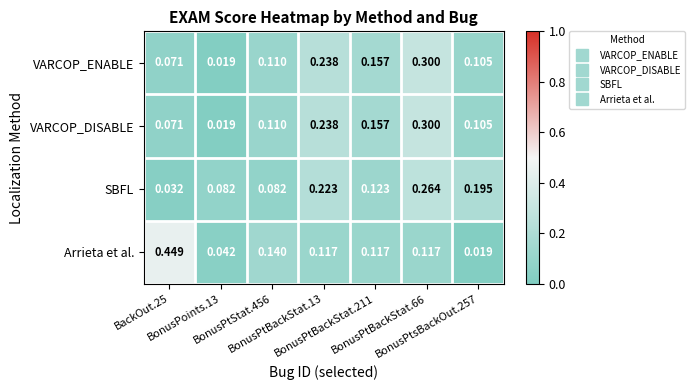

Count the number of data series in this chart.

4